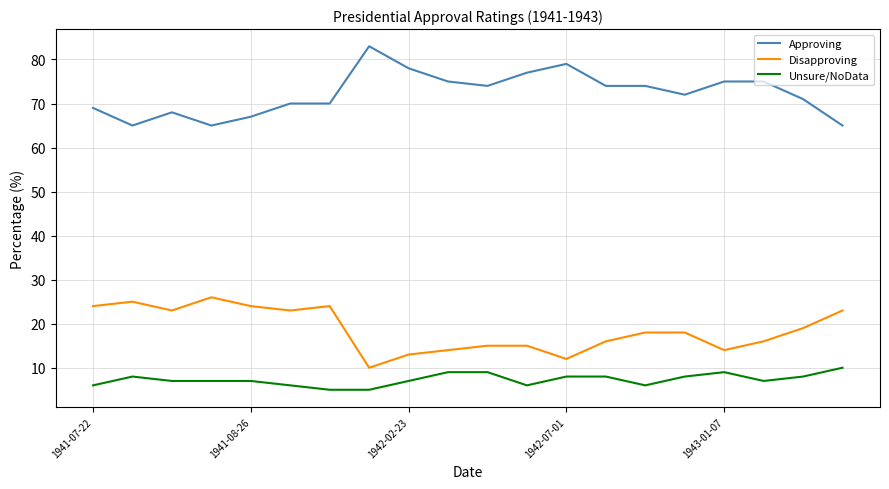

True or false: Approving and Unsure/NoData intersect in this chart.

False